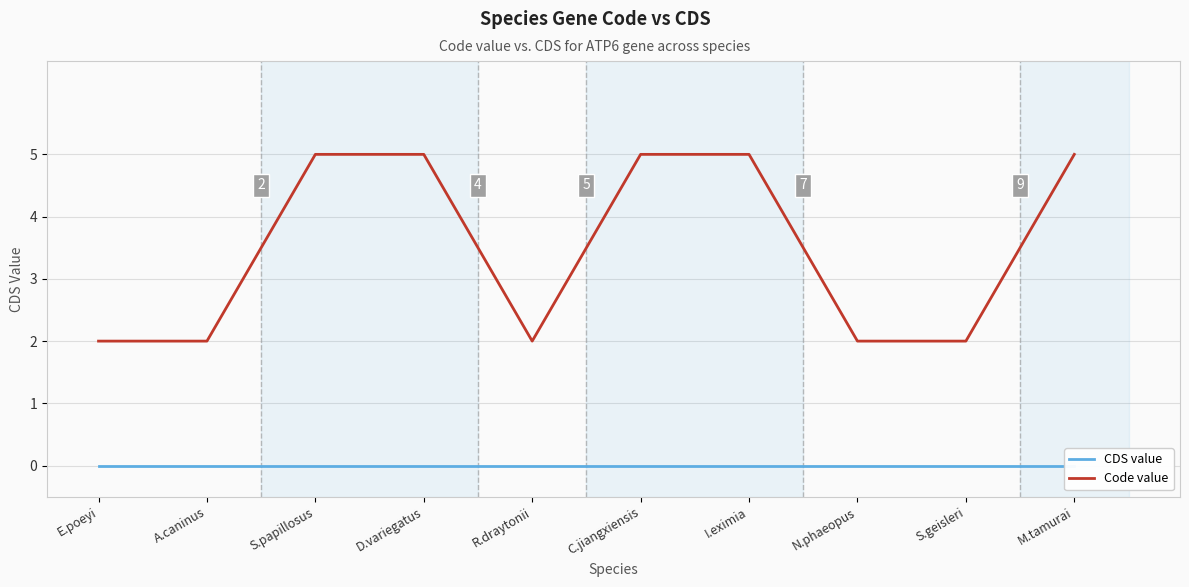

List the series in order of their peak value, highest first.

Code value, CDS value